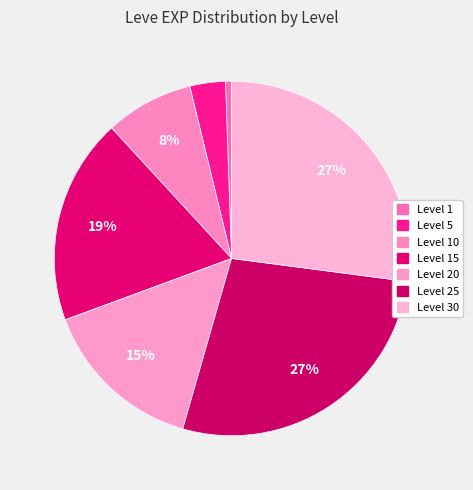

Is there any slice that represents more than half of the pie?

No